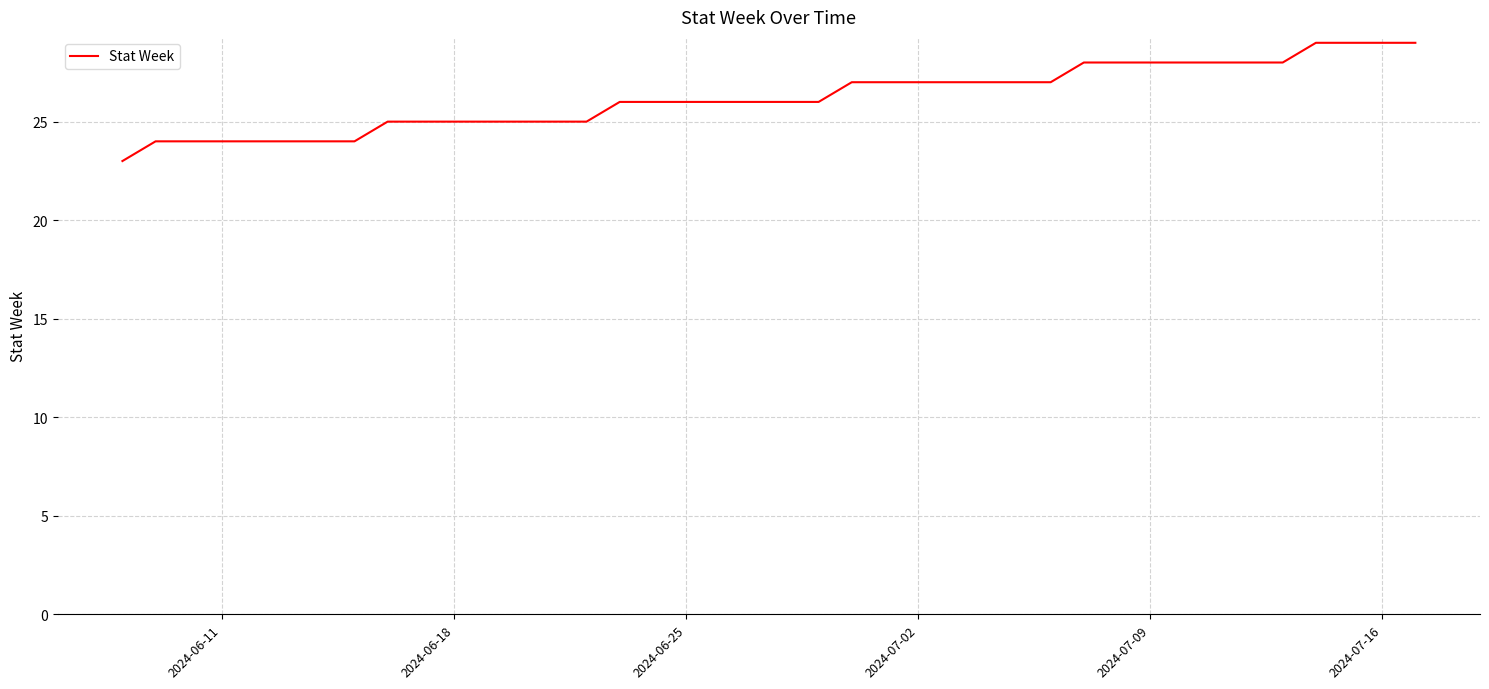

What is the maximum value shown in the chart?

29